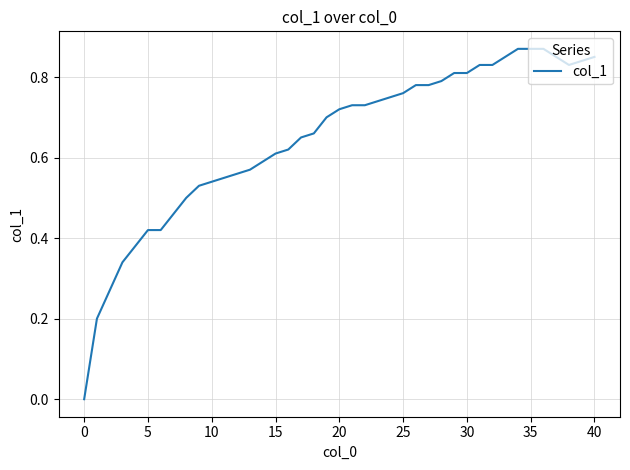

Which label corresponds to the largest value in the chart?

34